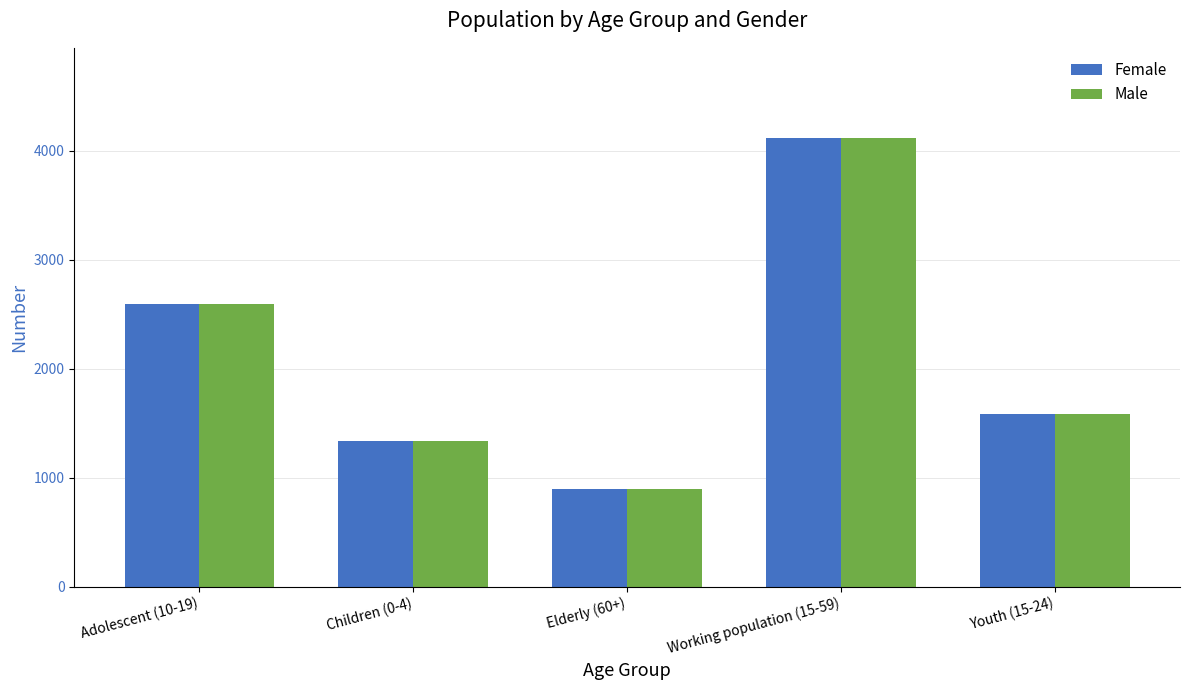

Which category has the highest value in the Female series?

Working population (15-59)